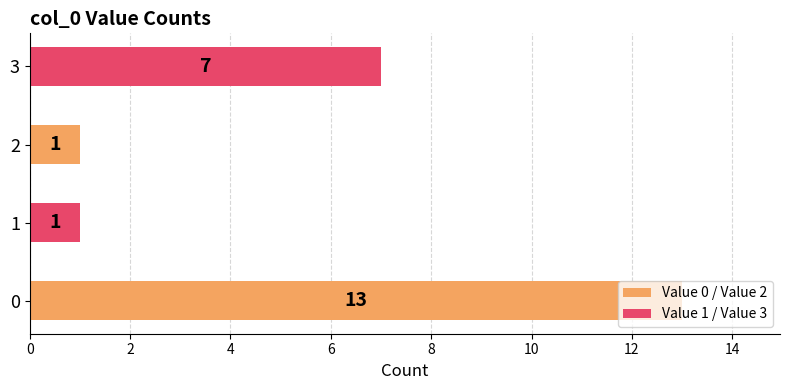

What is the maximum value shown in the chart?

13